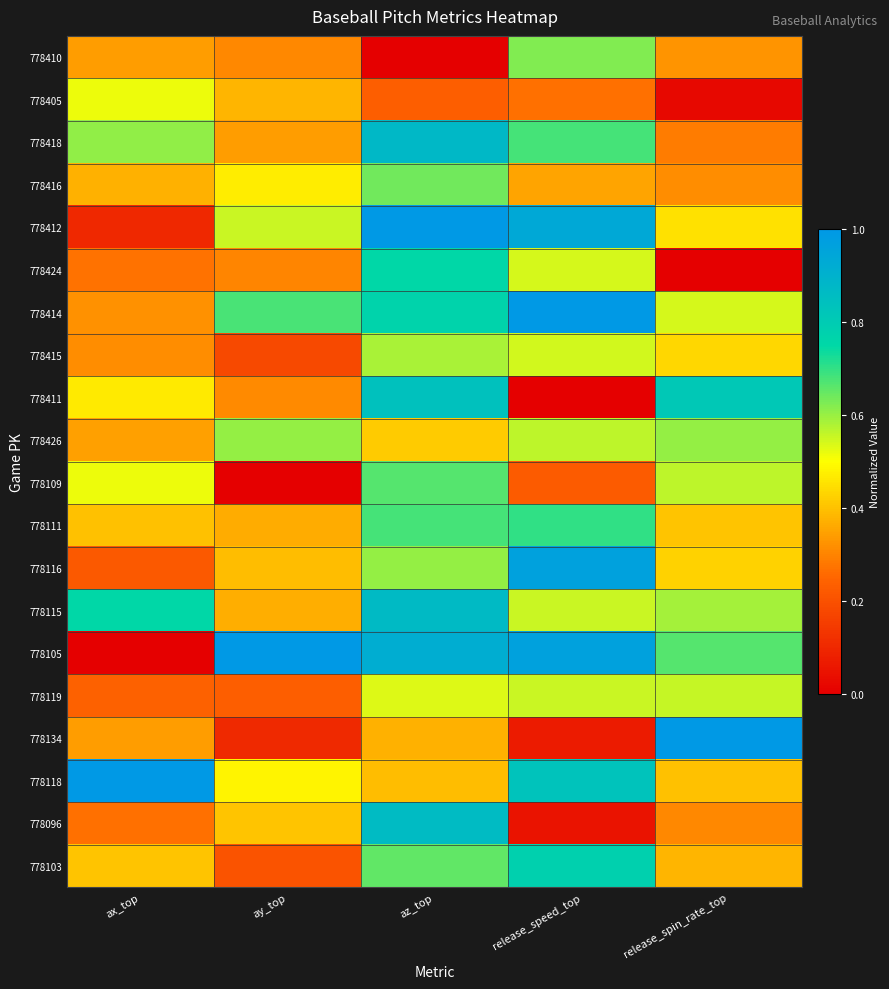

Reading left to right, transcribe all the data shown in this chart.

778410: ax_top=0.3	ay_top=0.3	az_top=0.0	release_speed_top=0.6	release_spin_rate_top=0.3
778405: ax_top=0.5	ay_top=0.4	az_top=0.2	release_speed_top=0.3	release_spin_rate_top=0.0
778418: ax_top=0.6	ay_top=0.3	az_top=0.9	release_speed_top=0.7	release_spin_rate_top=0.3
778416: ax_top=0.4	ay_top=0.5	az_top=0.6	release_speed_top=0.4	release_spin_rate_top=0.3
778412: ax_top=0.1	ay_top=0.6	az_top=1.0	release_speed_top=0.9	release_spin_rate_top=0.5
778424: ax_top=0.3	ay_top=0.3	az_top=0.8	release_speed_top=0.5	release_spin_rate_top=0.0
778414: ax_top=0.3	ay_top=0.7	az_top=0.8	release_speed_top=1.0	release_spin_rate_top=0.5
778415: ax_top=0.3	ay_top=0.2	az_top=0.6	release_speed_top=0.5	release_spin_rate_top=0.4
778411: ax_top=0.5	ay_top=0.3	az_top=0.8	release_speed_top=0.0	release_spin_rate_top=0.8
778426: ax_top=0.3	ay_top=0.6	az_top=0.4	release_speed_top=0.6	release_spin_rate_top=0.6
778109: ax_top=0.5	ay_top=0.0	az_top=0.7	release_speed_top=0.2	release_spin_rate_top=0.6
778111: ax_top=0.4	ay_top=0.4	az_top=0.7	release_speed_top=0.7	release_spin_rate_top=0.4
778116: ax_top=0.2	ay_top=0.4	az_top=0.6	release_speed_top=1.0	release_spin_rate_top=0.4
778115: ax_top=0.8	ay_top=0.4	az_top=0.9	release_speed_top=0.6	release_spin_rate_top=0.6
778105: ax_top=0.0	ay_top=1.0	az_top=0.9	release_speed_top=1.0	release_spin_rate_top=0.7
778119: ax_top=0.2	ay_top=0.2	az_top=0.5	release_speed_top=0.6	release_spin_rate_top=0.6
778134: ax_top=0.3	ay_top=0.1	az_top=0.4	release_speed_top=0.1	release_spin_rate_top=1.0
778118: ax_top=1.0	ay_top=0.5	az_top=0.4	release_speed_top=0.8	release_spin_rate_top=0.4
778096: ax_top=0.3	ay_top=0.4	az_top=0.9	release_speed_top=0.0	release_spin_rate_top=0.3
778103: ax_top=0.4	ay_top=0.2	az_top=0.7	release_speed_top=0.8	release_spin_rate_top=0.4